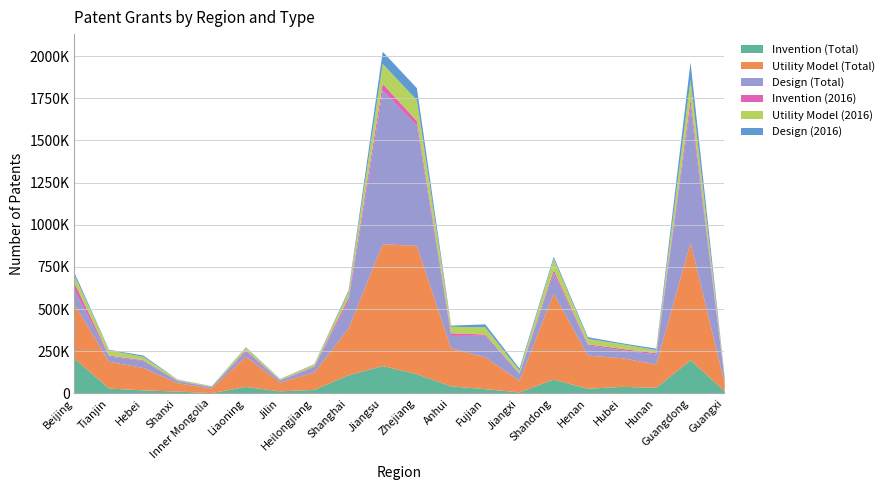

Reading left to right, transcribe all the data shown in this chart.

Invention (Total): 207375	32190	21071	14307	5008	41580	15424	24073	110195	165448	116896	45023	28456	9225	84776	30759	41992	36178	200036	16051
Utility Model (Total): 319809	158197	132867	49468	26508	179317	51826	103208	277435	721828	761046	225879	188335	69160	511098	196490	169822	138869	696509	47397
Design (Total): 84701	31682	41969	11976	8919	31499	11694	31296	160911	910866	713378	73334	128581	40898	119506	60289	46990	59444	810468	19168
Invention (2016): 40602	5185	4247	2411	871	6731	2428	4345	20086	40952	26576	15292	7170	1914	19404	6811	8517	6967	38626	5159
Utility Model (2016): 44710	31046	19762	6532	3981	15515	6179	11707	34101	117827	123744	38773	42110	17939	66068	32197	27209	18452	118157	6535
Design (2016): 15266	3503	7817	1119	994	2858	1388	1994	10043	72254	71136	6918	17862	11619	12621	10137	6096	8631	102249	3164